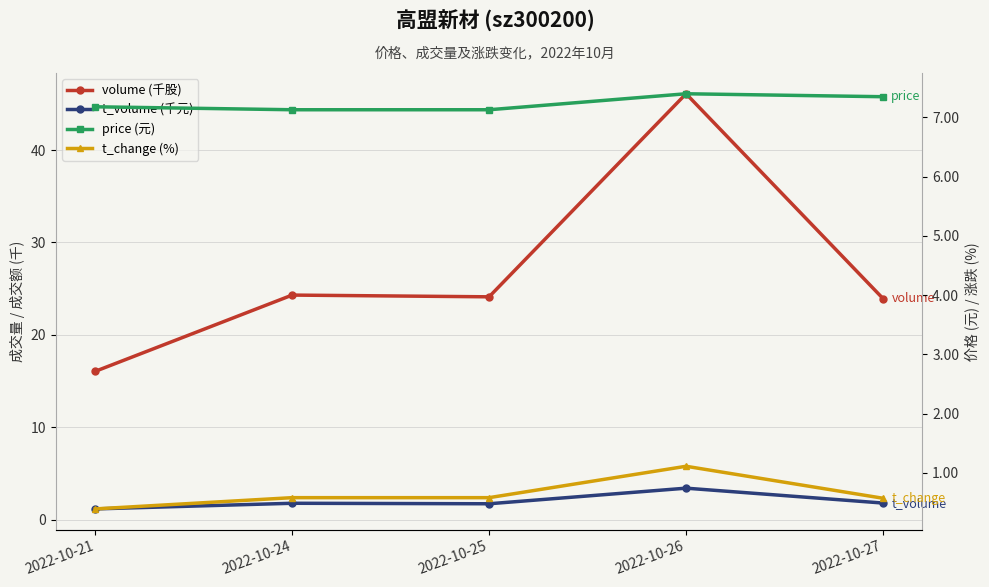

How many lines are shown in the chart?

4